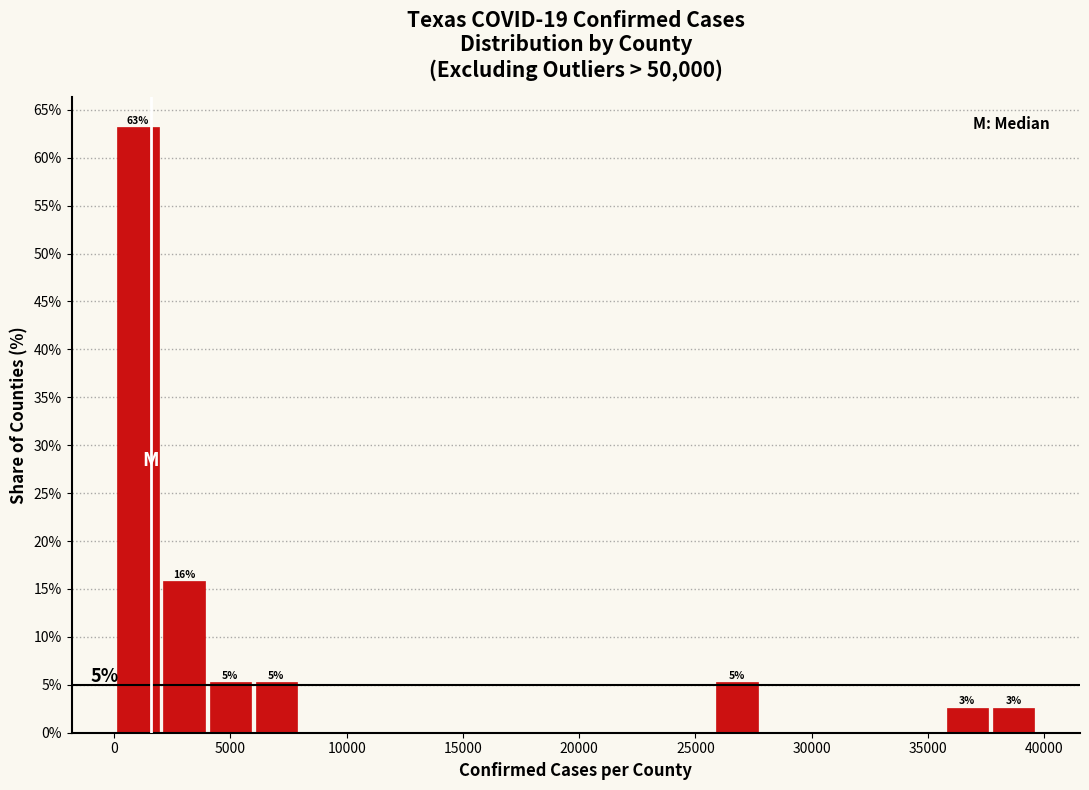

Read against the x-axis, roughly where is the centre of the tallest bar?

1000